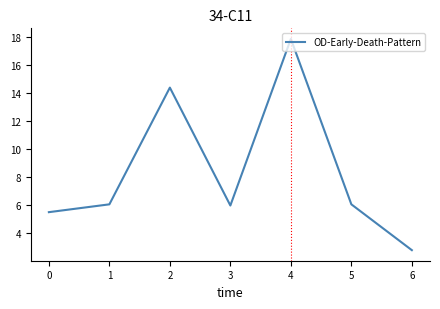

Where is the first local minimum?

3